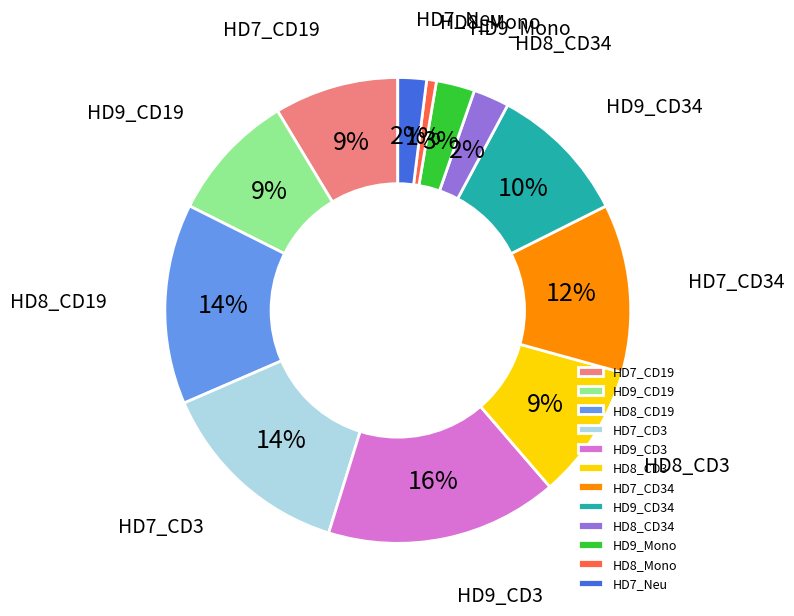

To the nearest percent, what is the difference between the largest and smallest slice percentages?

15%